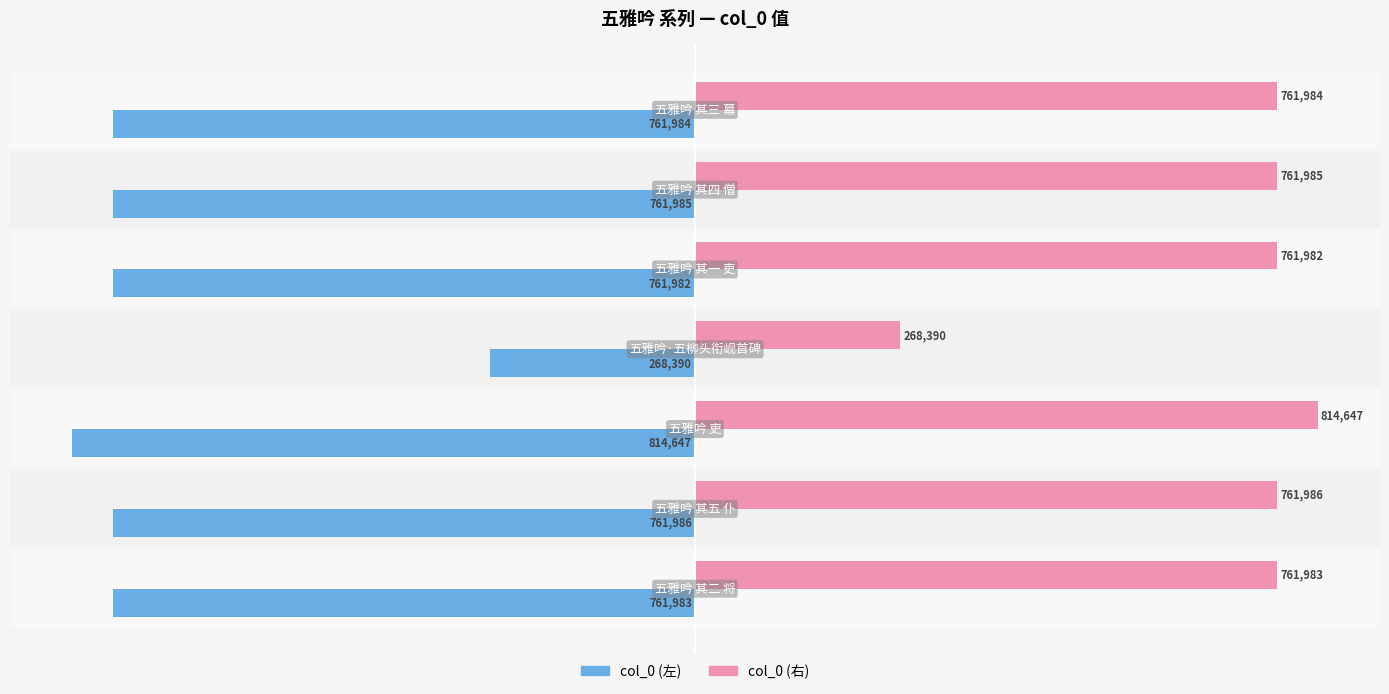

What are all the series names shown in the legend?

col_0 (左), col_0 (右)